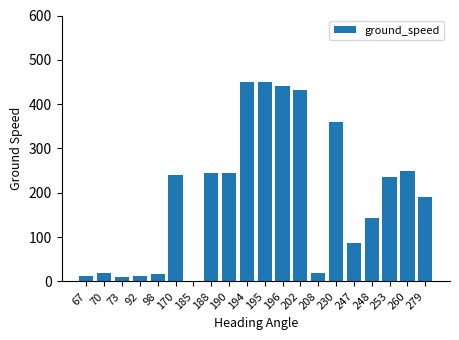

What is the greatest value displayed?

450.0